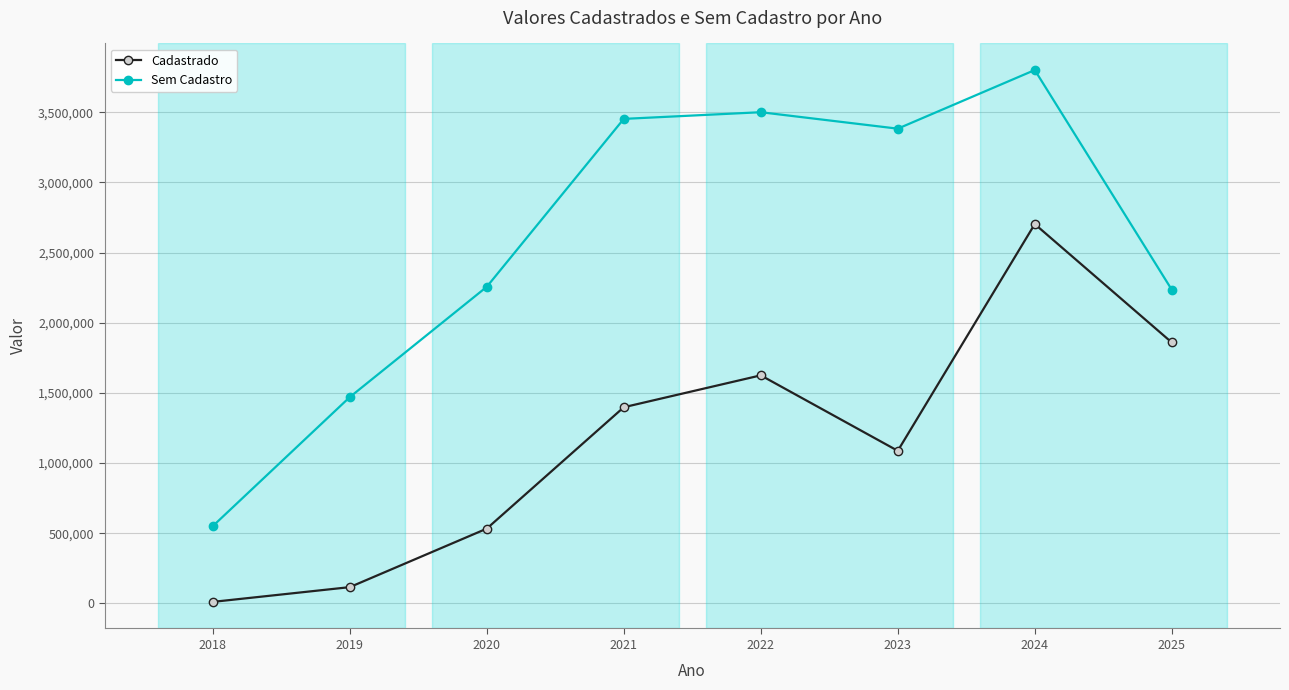

Which category has the lowest value across all series?

2018